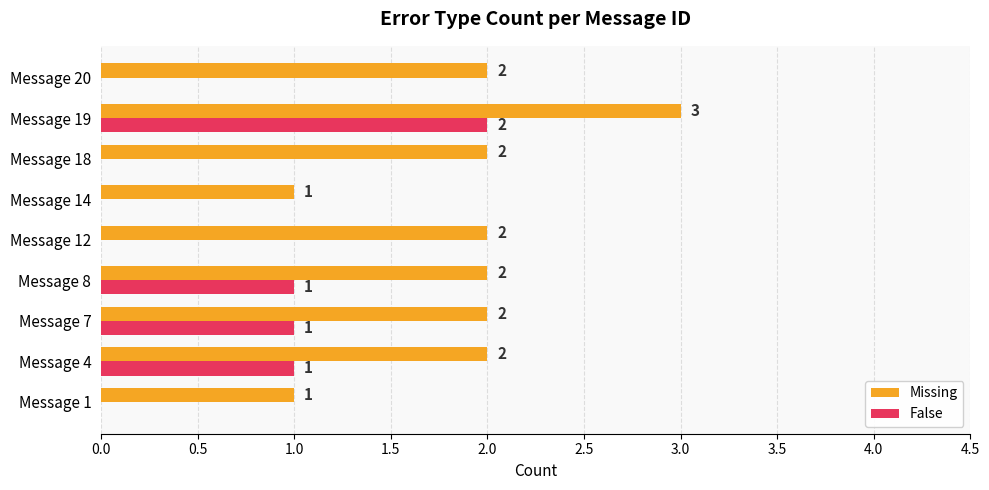

The value of False at Message 19 is 2. True or false?

True